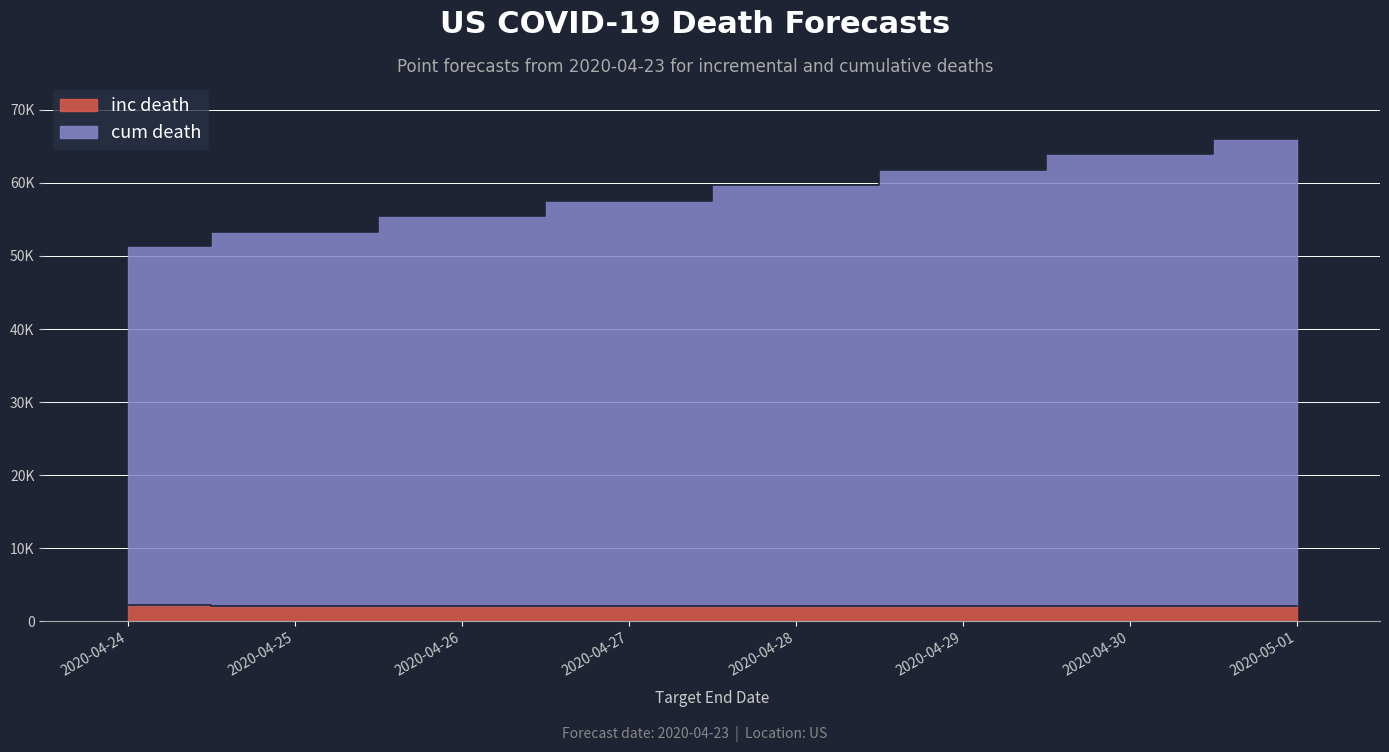

True or false: inc death and cum death cross at least once.

False